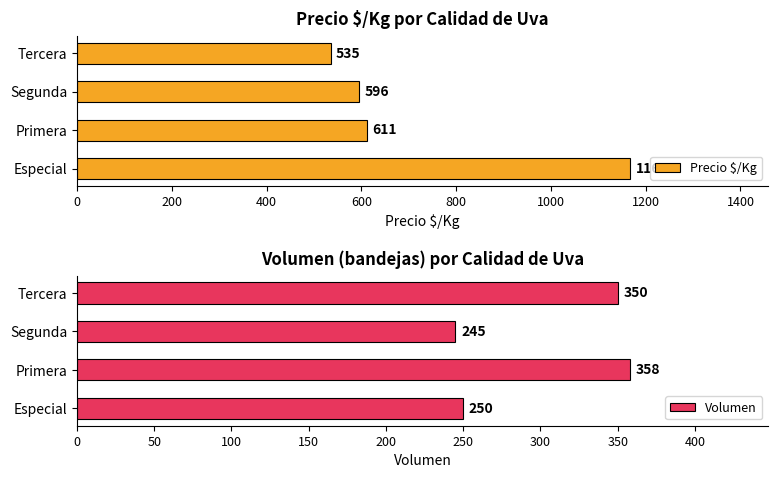

What is the sum of the Precio $/Kg values at Segunda and Tercera?

1131